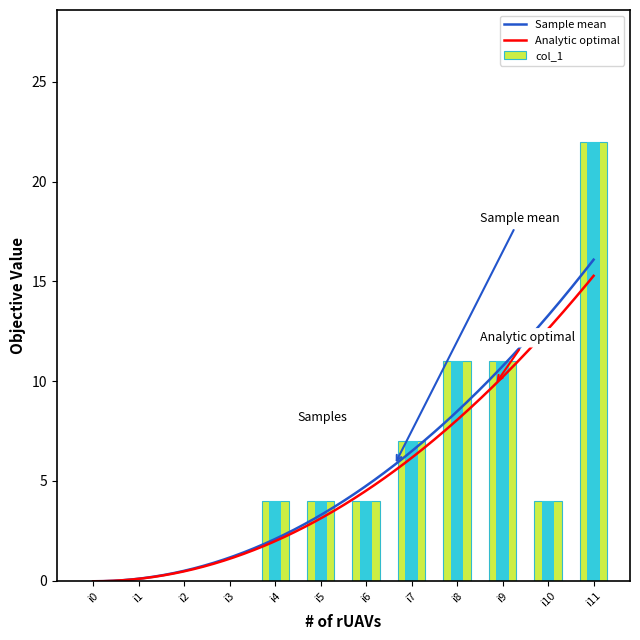

The value at i3 is 10. True or false?

False